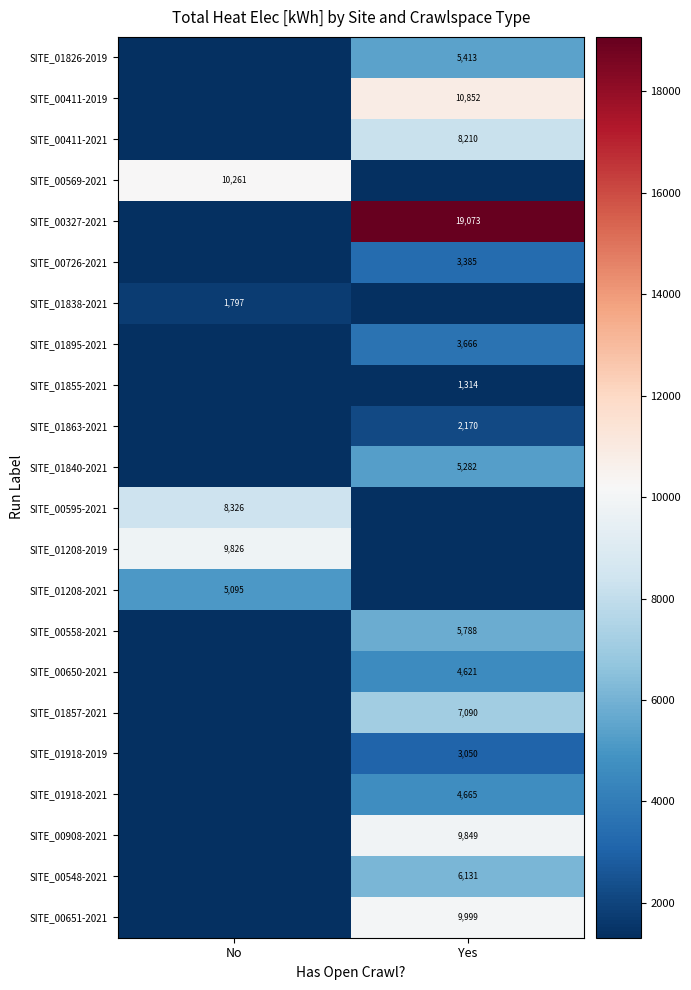

Is it true that SITE_00548-2021 equals 6131 at Yes?

True